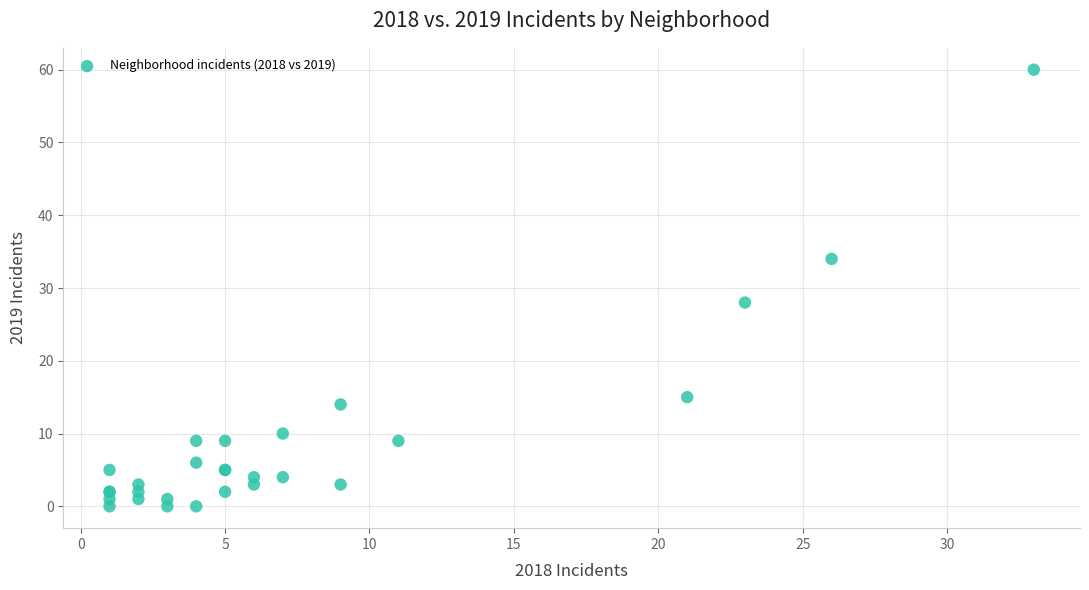

What Y value in the scatter plot is closest to 30?

28